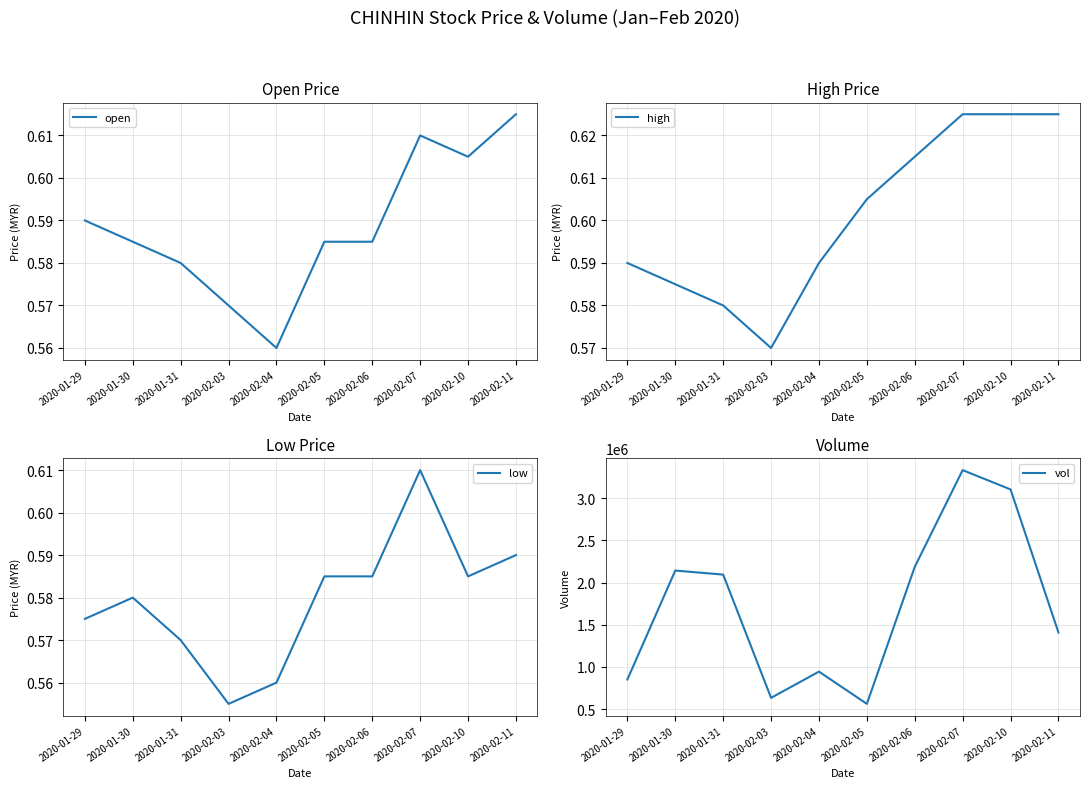

What position from the left is 2020-02-03?

4